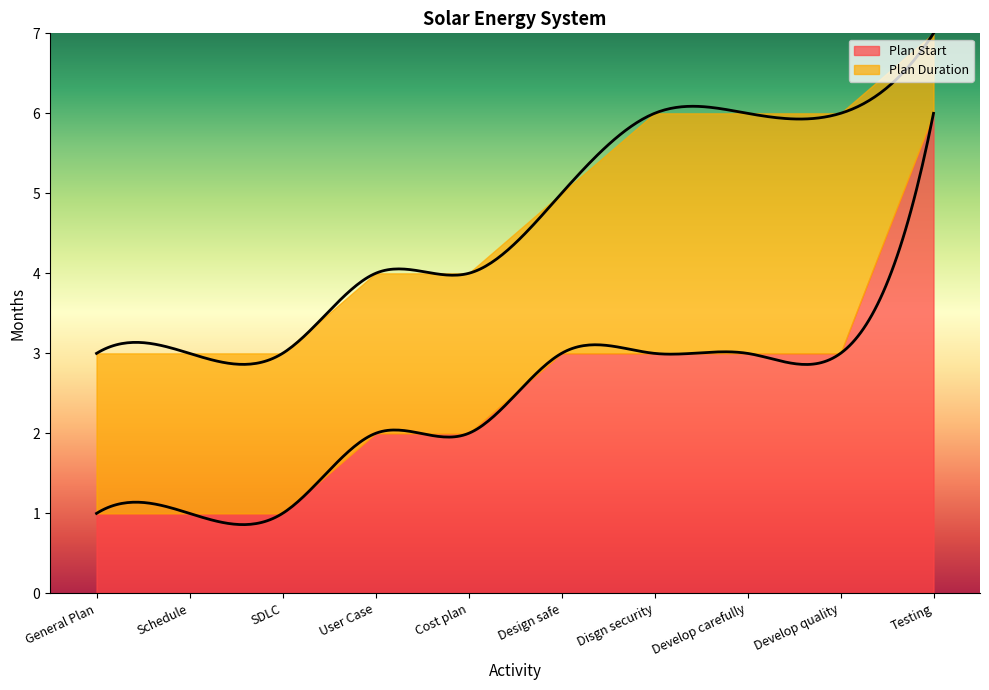

What is the sum of all Plan Duration values?

22